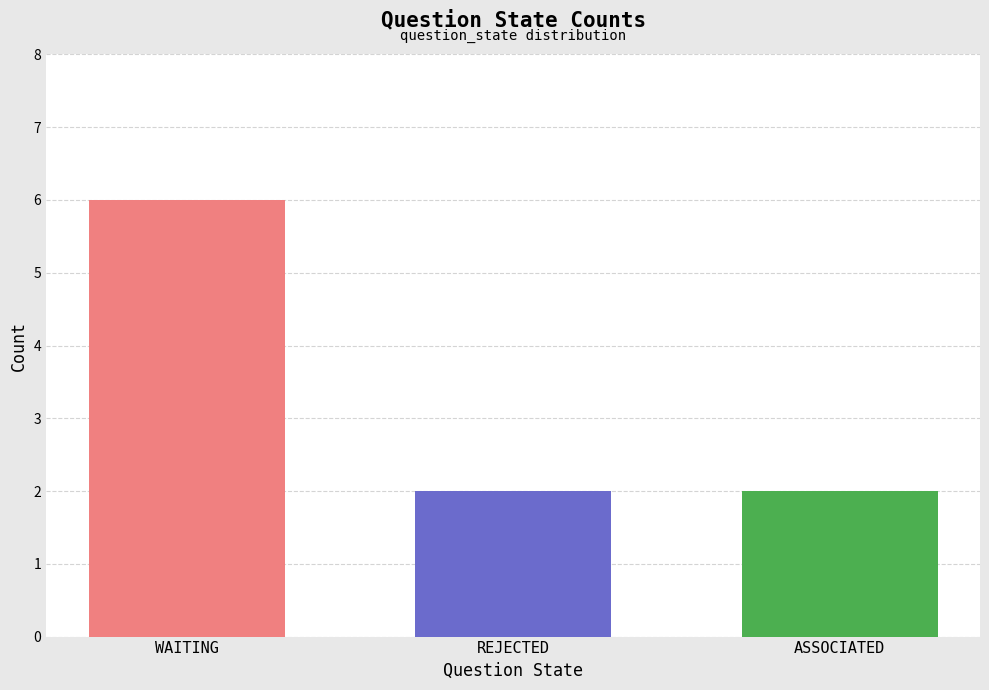

What is the spread (max minus min) of values at REJECTED?

4